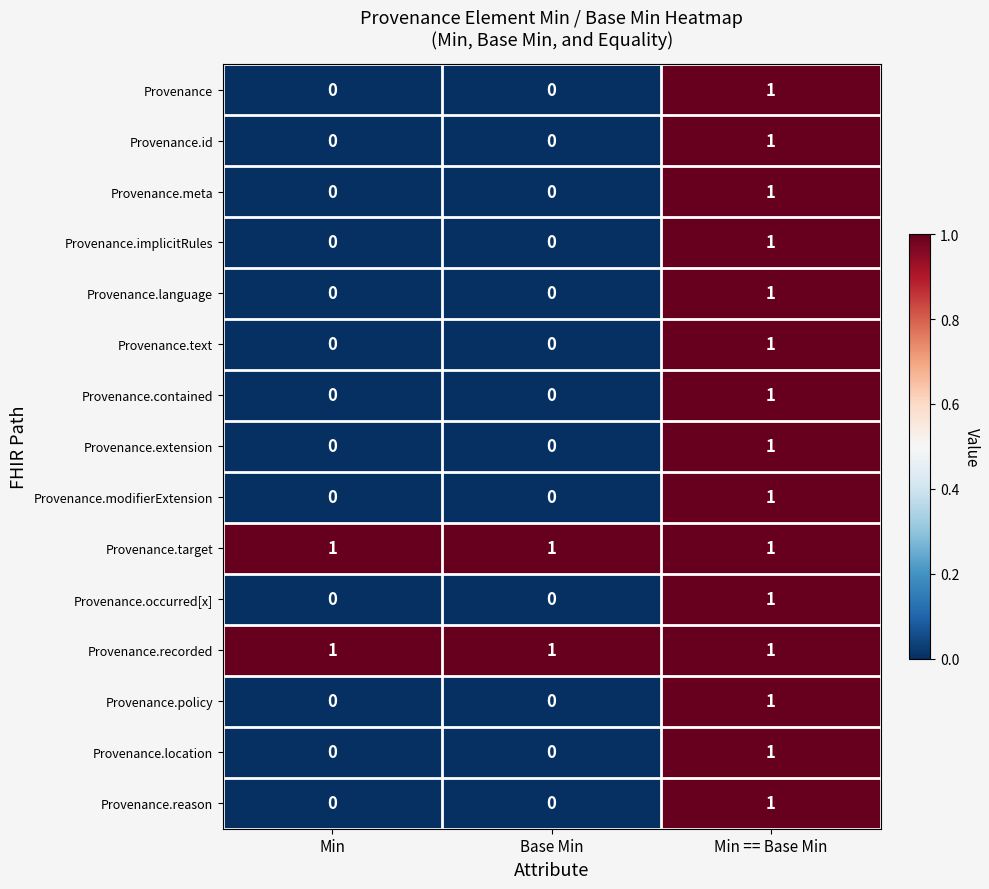

How many distinct data groups are displayed?

15